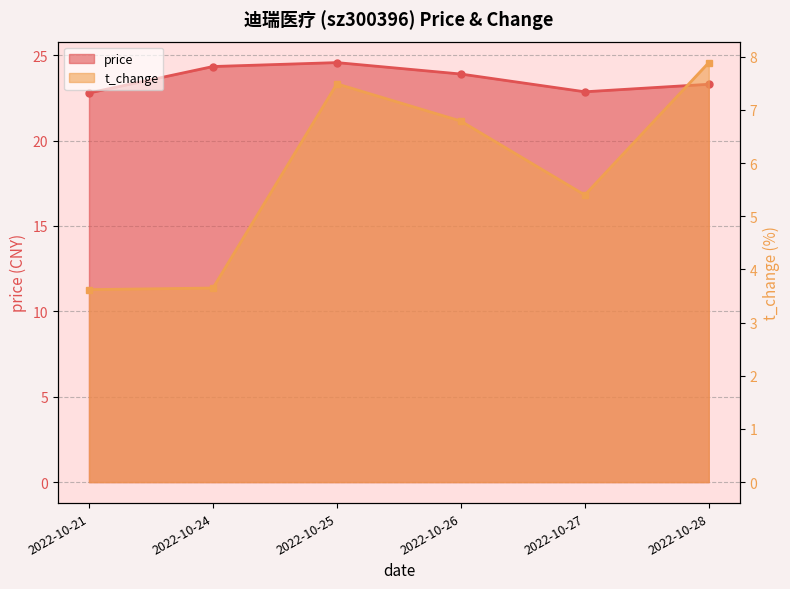

Is it true that t_change equals 7.5 at 2022-10-25?

True